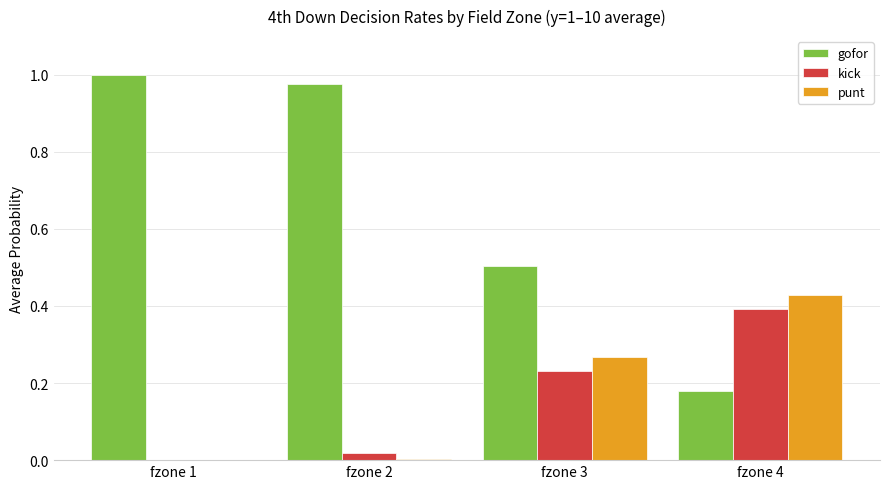

Which series has the largest total across all categories?

gofor